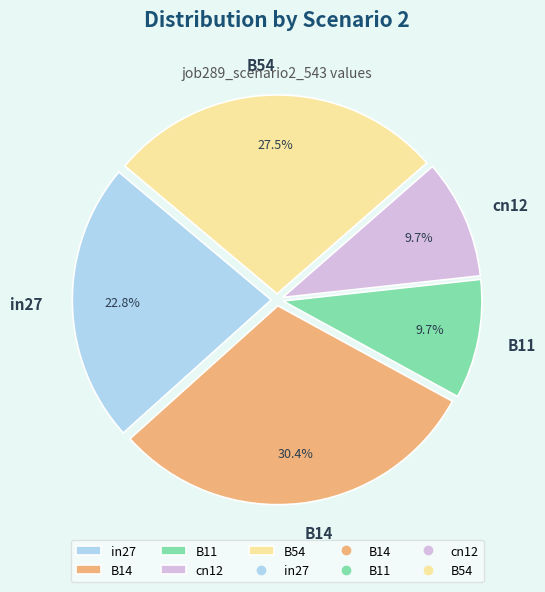

The B11 slice represents 19% of the pie. True or false?

False